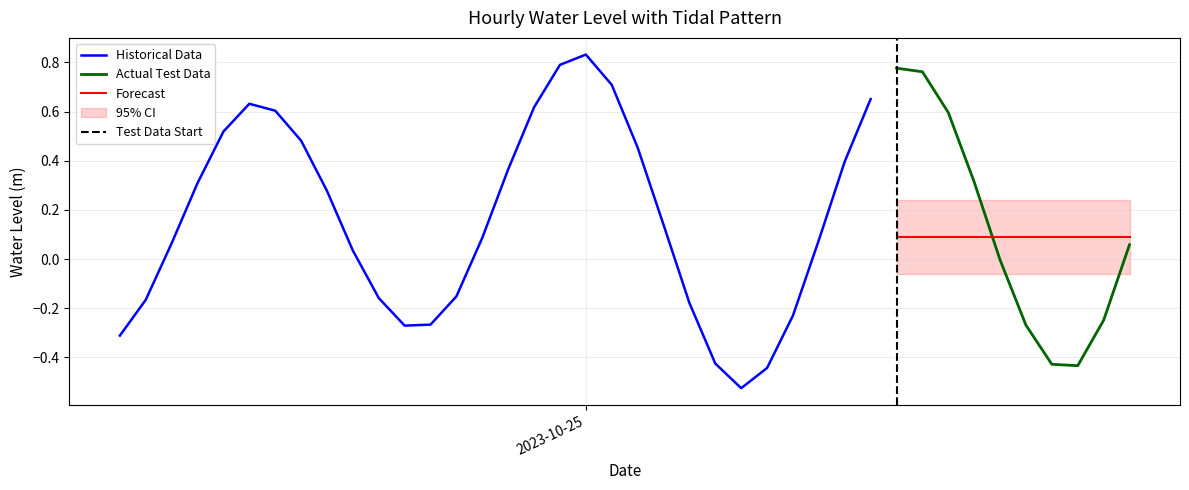

Where is the data nearest to the value 0?

2023-10-25 16:00:00